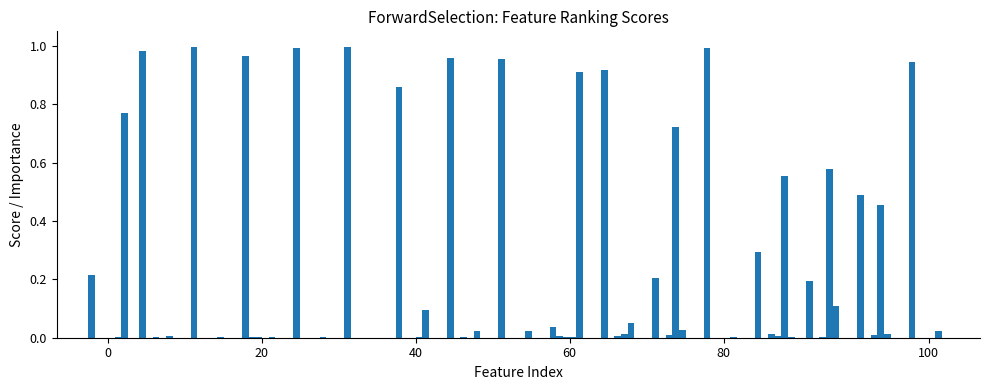

Does the chart contain stacked bars?

No